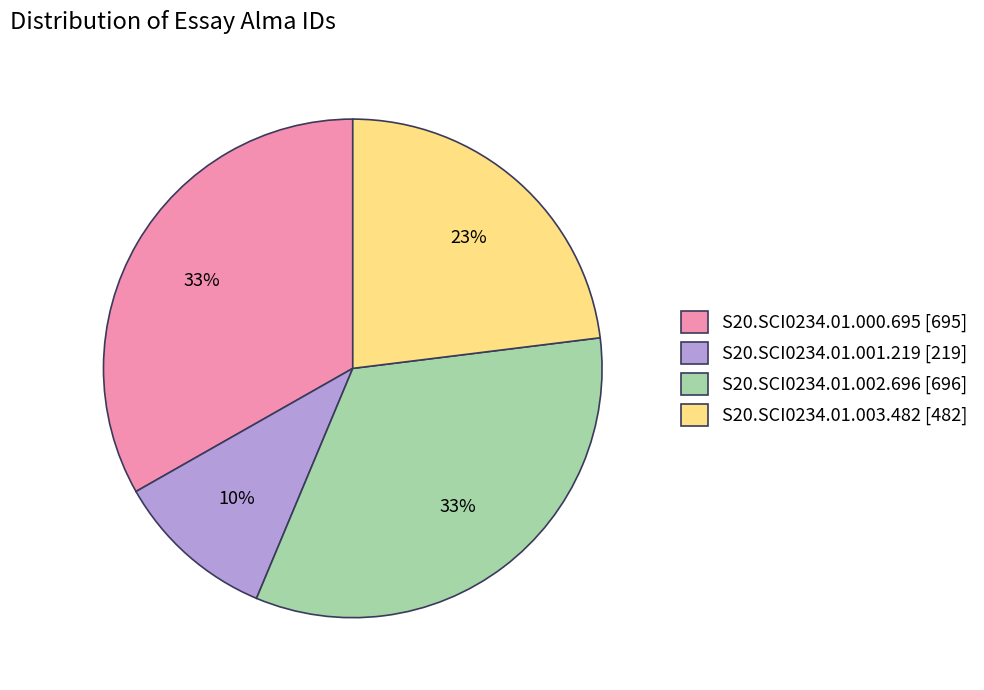

To the nearest percent, what portion does S20.SCI0234.01.003.482 represent?

23%